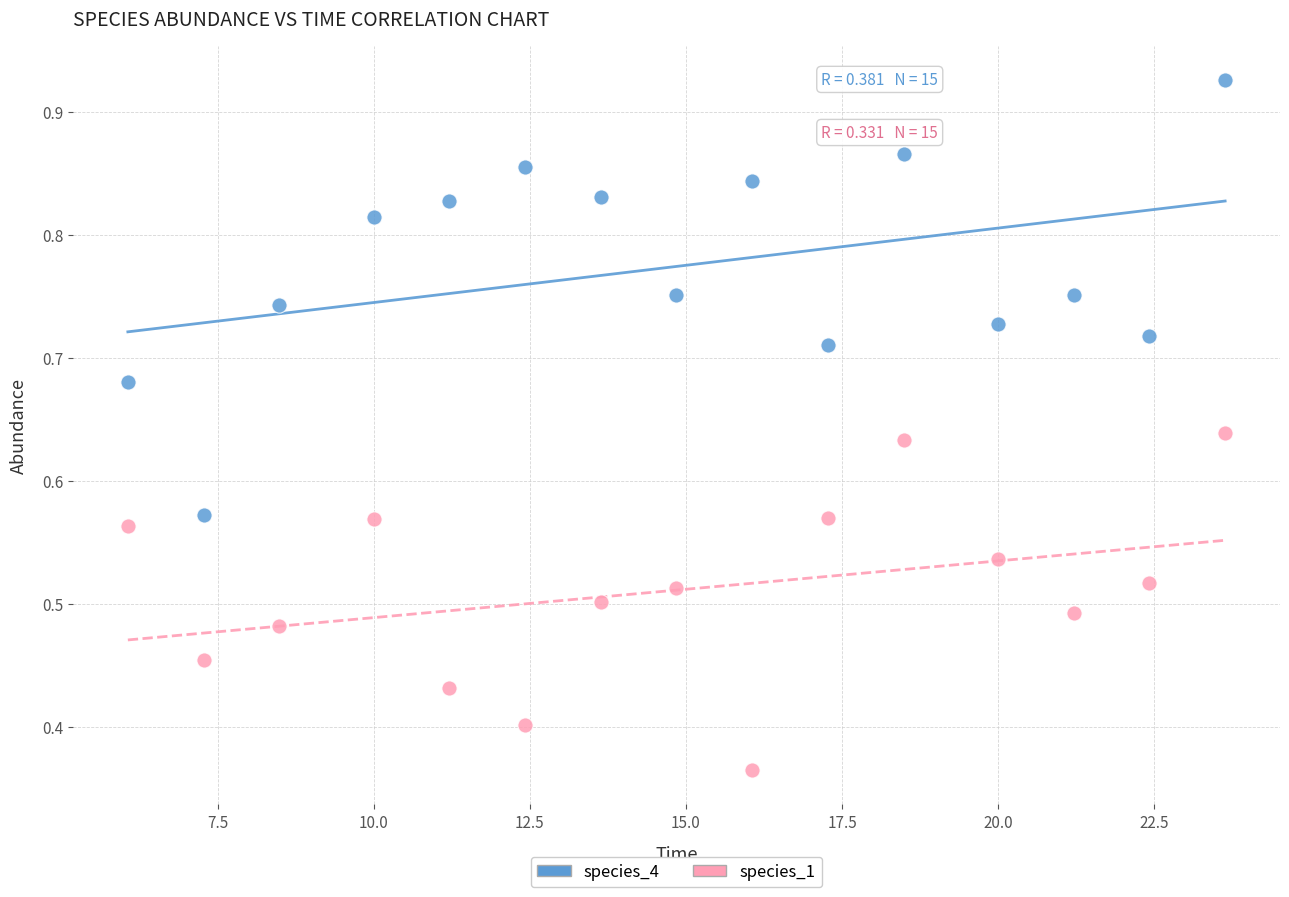

Which series has the largest Y range (max minus min)?

species_4